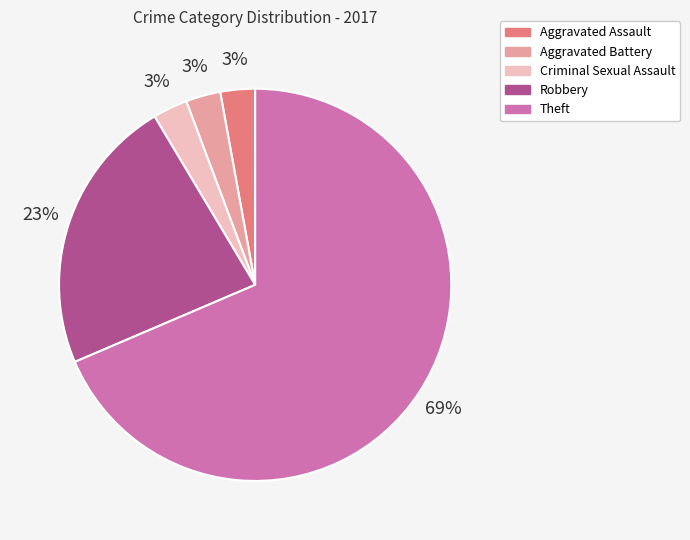

Is the sum of Theft and Criminal Sexual Assault greater than half?

Yes